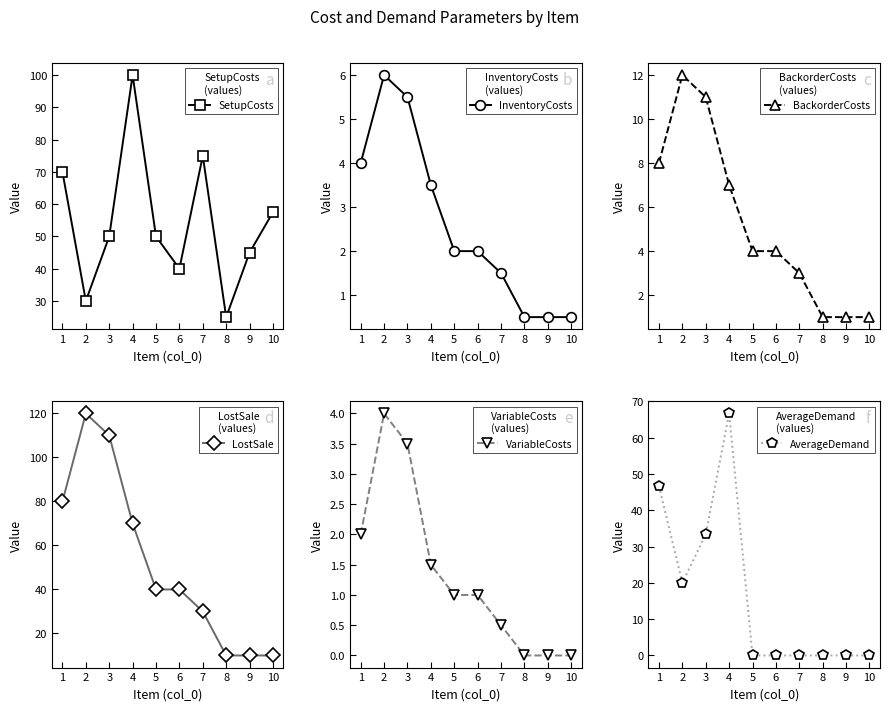

What is the sum of all VariableCosts values?

13.5